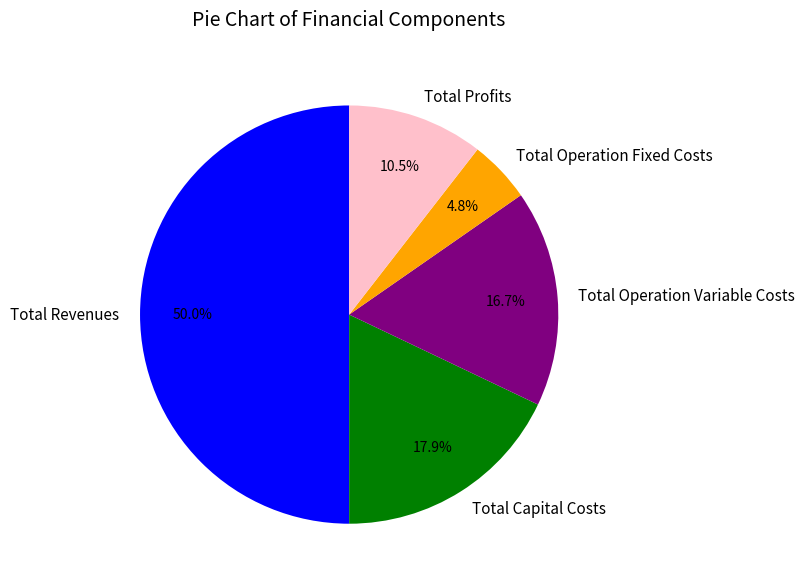

Is Total Capital Costs the majority of the pie?

No